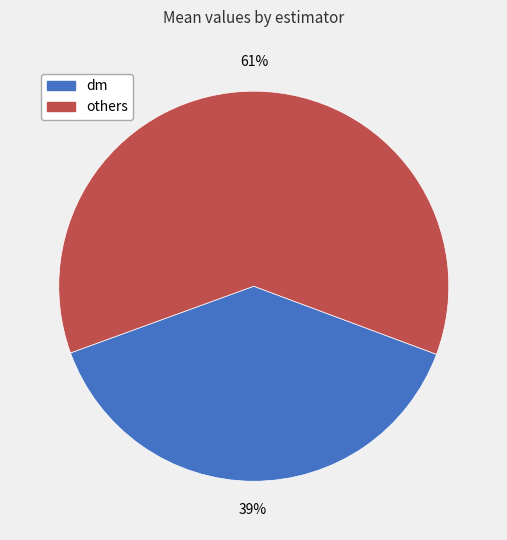

To the nearest percent, what is the average slice percentage?

50%